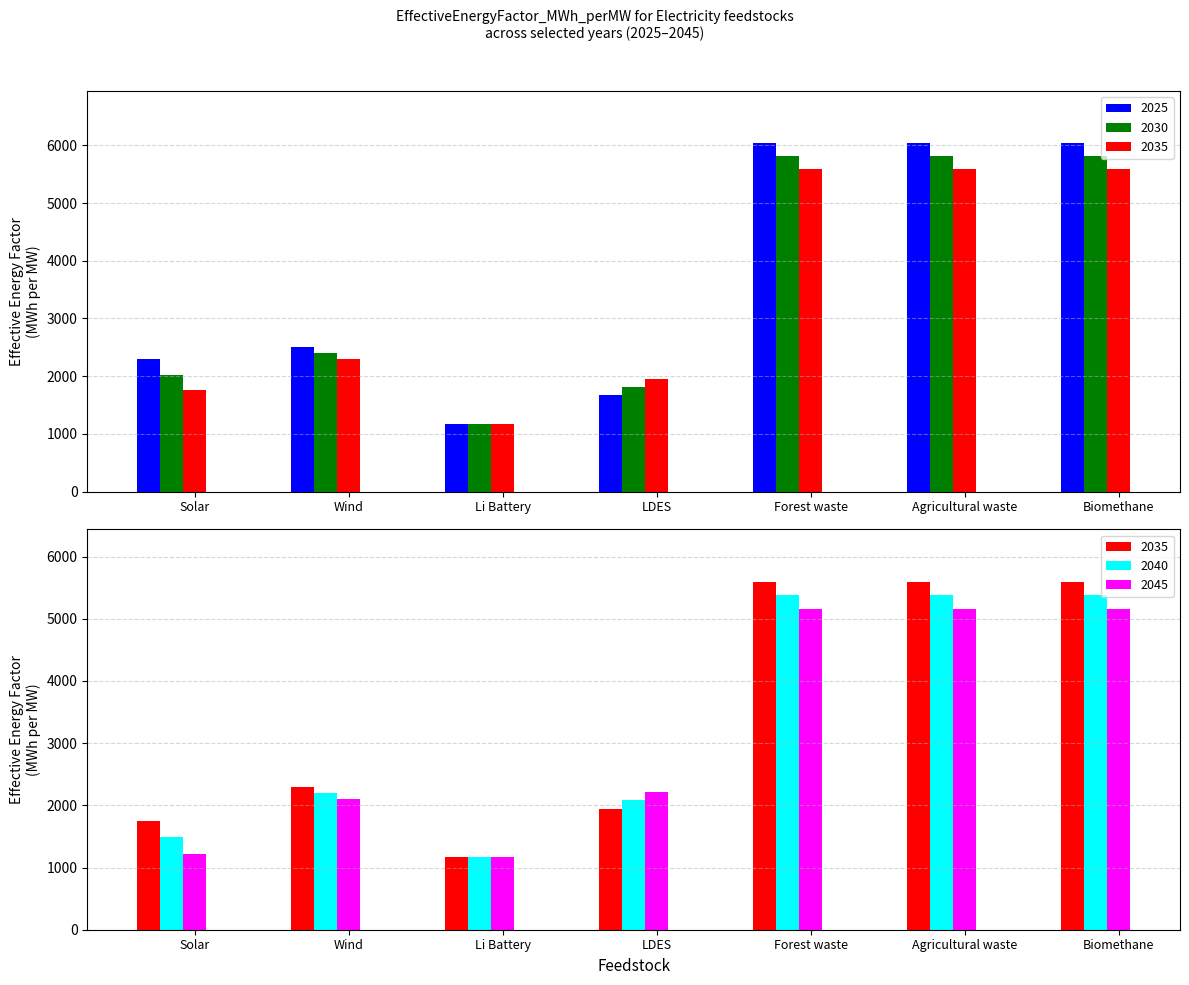

Rank the categories by 2035 value from lowest to highest.

Li Battery, Solar, LDES, Wind, Forest waste, Agricultural waste, Biomethane